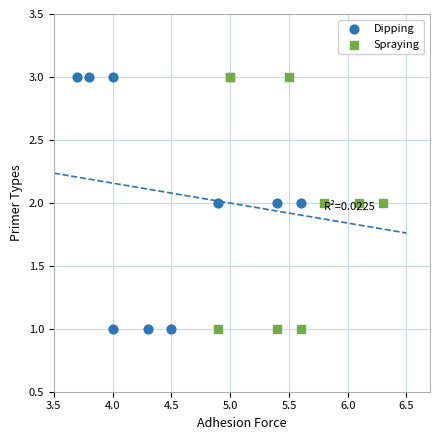

What are all the series names shown in the legend?

Dipping, Spraying